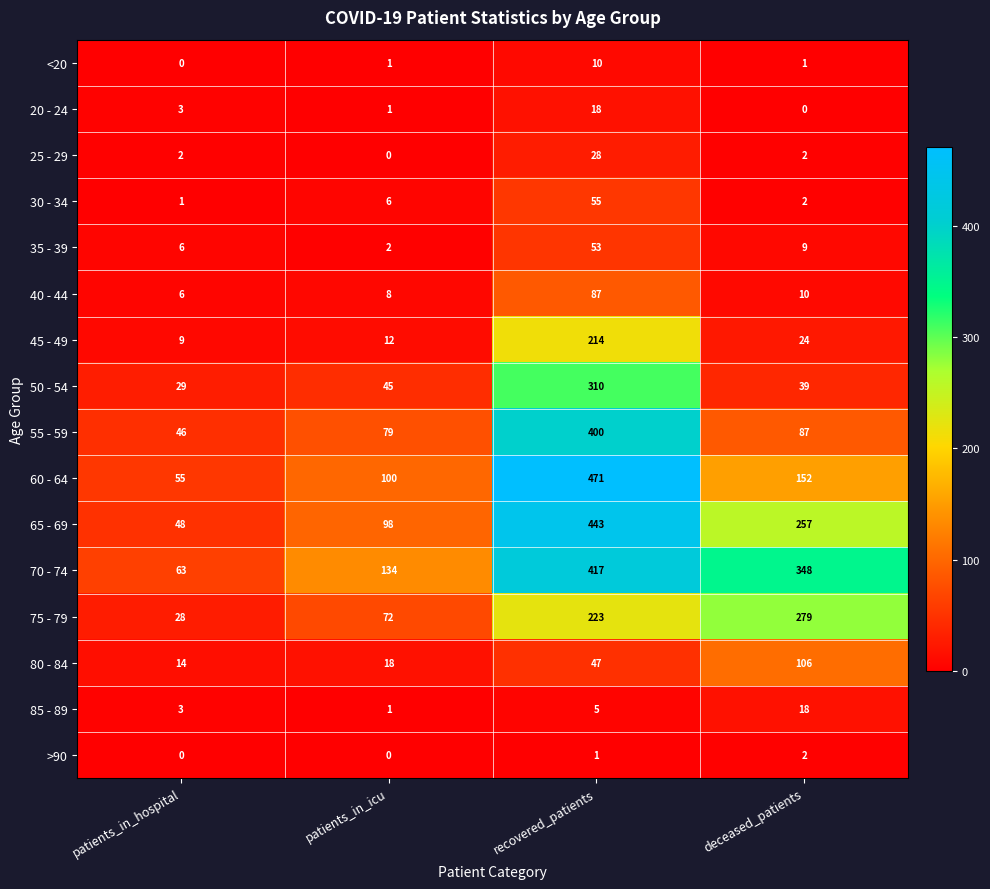

What is the maximum value shown in the chart?

471